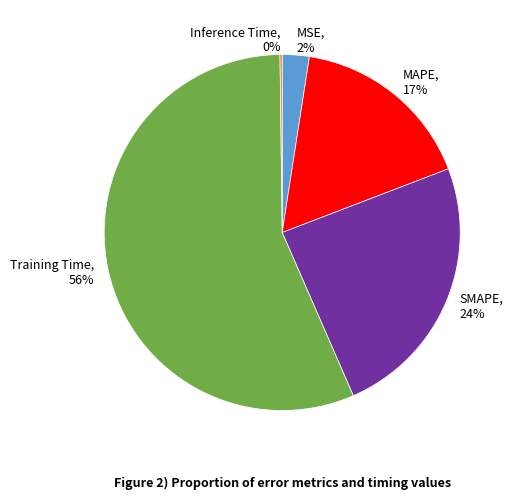

Is there a majority slice in this chart?

Yes